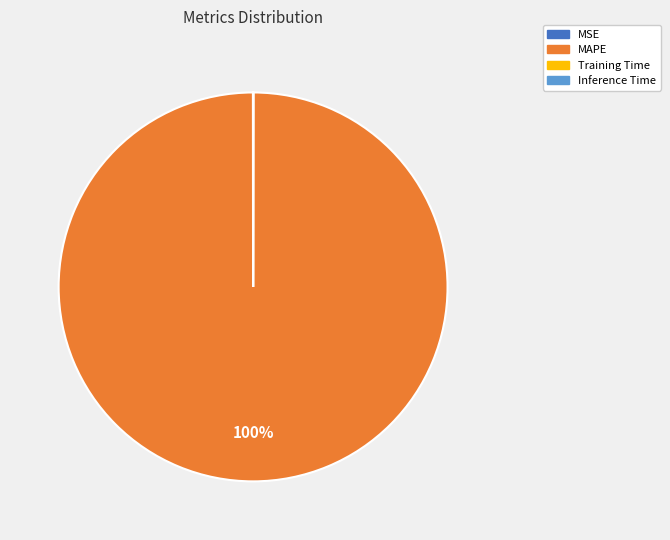

True or false: MAPE accounts for 100% of the total.

True